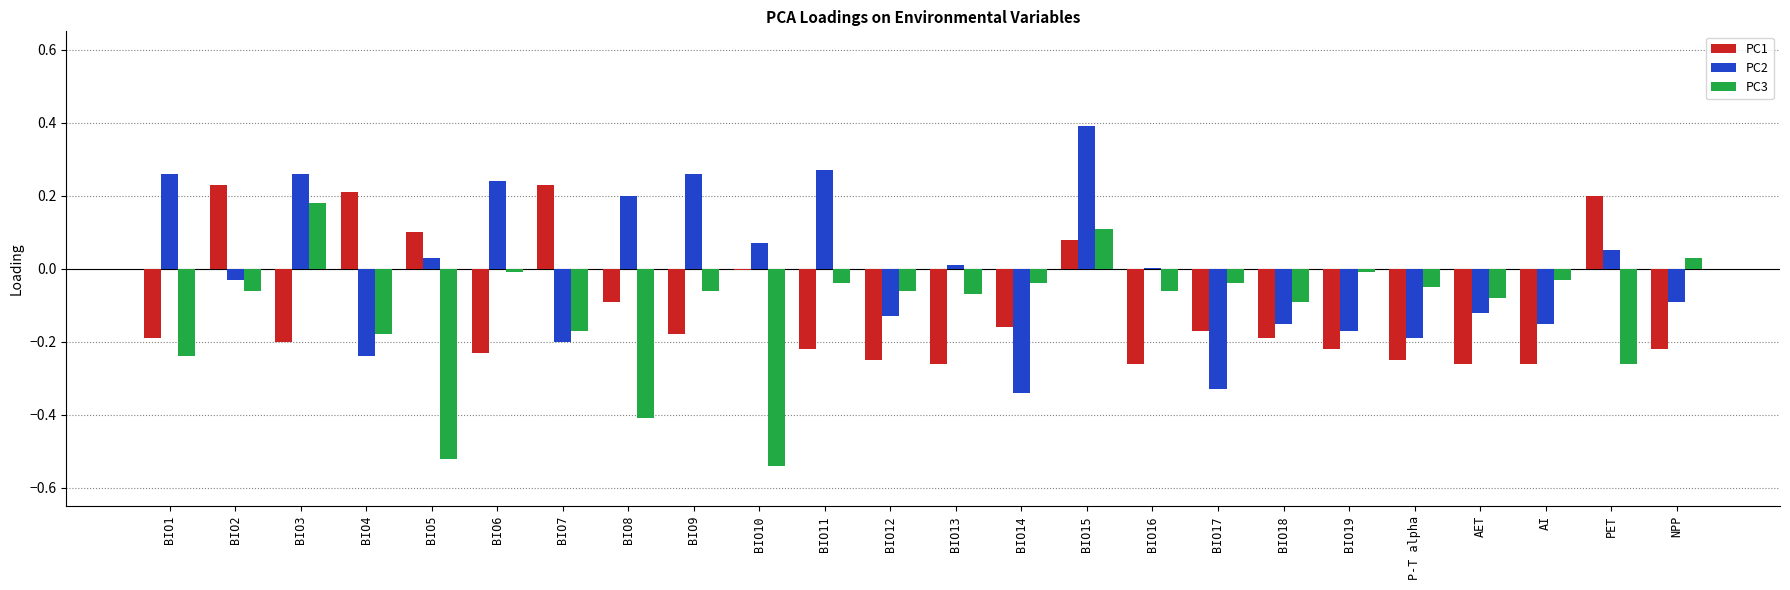

How many groups of bars are there?

24